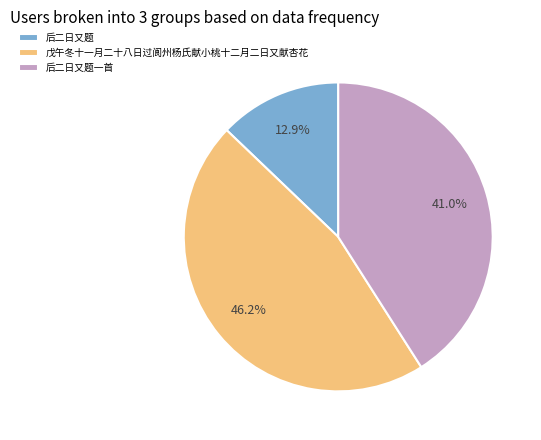

What percentage is the 戊午冬十一月二十八日过阆州杨氏献小桃十二月二日又献杏花 slice, to the nearest percent?

46%